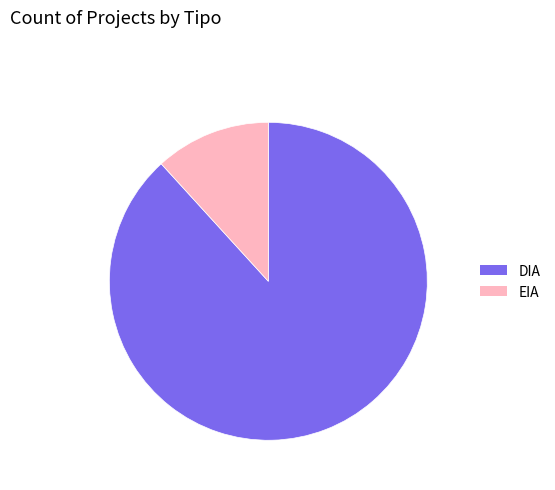

Which has a higher value, EIA or DIA?

DIA